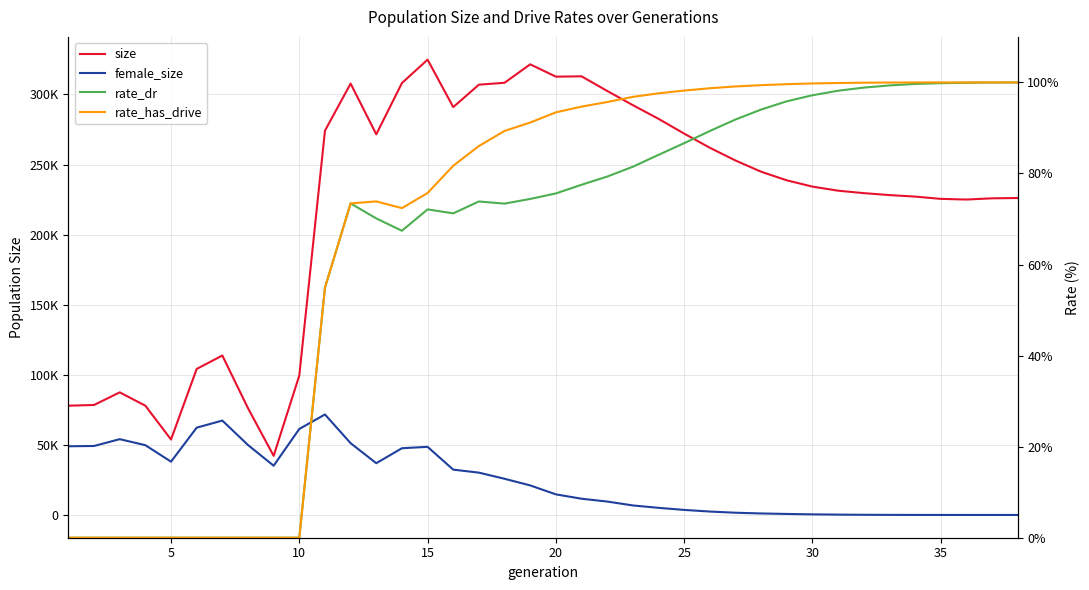

Reading left to right, what are all the values shown in this chart?

size: 77949.0	78460.0	87457.0	77946.0	53806.0	104168.0	113736.0	76170.0	42153.0	99492.0	274130.0	307749.0	271540.0	308107.0	324818.0	290980.0	306962.0	308331.0	321483.0	312683.0	312934.0	302497.0	292371.0	282618.0	272069.0	261972.0	252883.0	244878.0	238721.0	234243.0	231338.0	229592.0	228204.0	227122.0	225500.0	225023.0	225892.0	226107.0
female_size: 49004.0	49209.0	54074.0	49771.0	38018.0	62270.0	67336.0	49894.0	35135.0	61360.0	71689.0	51205.0	36919.0	47601.0	48595.0	32323.0	30195.0	25811.0	21077.0	14692.0	11586.0	9570.0	6792.0	5076.0	3597.0	2439.0	1587.0	1067.0	722.0	427.0	241.0	118.0	52.0	23.0	6.0	2.0	1.0	0.0
rate_dr: 0.0	0.0	0.0	0.0	0.0	0.0	0.0	0.0	0.0	0.0	54.9	73.4	70.1	67.4	72.1	71.2	73.9	73.4	74.4	75.6	77.5	79.3	81.5	84.1	86.7	89.3	91.9	94.0	95.9	97.2	98.2	98.9	99.3	99.7	99.8	99.9	100.0	100.0
rate_has_drive: 0.0	0.0	0.0	0.0	0.0	0.0	0.0	0.0	0.0	0.0	54.9	73.4	73.9	72.4	75.7	81.7	86.0	89.3	91.2	93.4	94.7	95.7	96.8	97.6	98.2	98.7	99.1	99.4	99.6	99.8	99.9	99.9	100.0	100.0	100.0	100.0	100.0	100.0